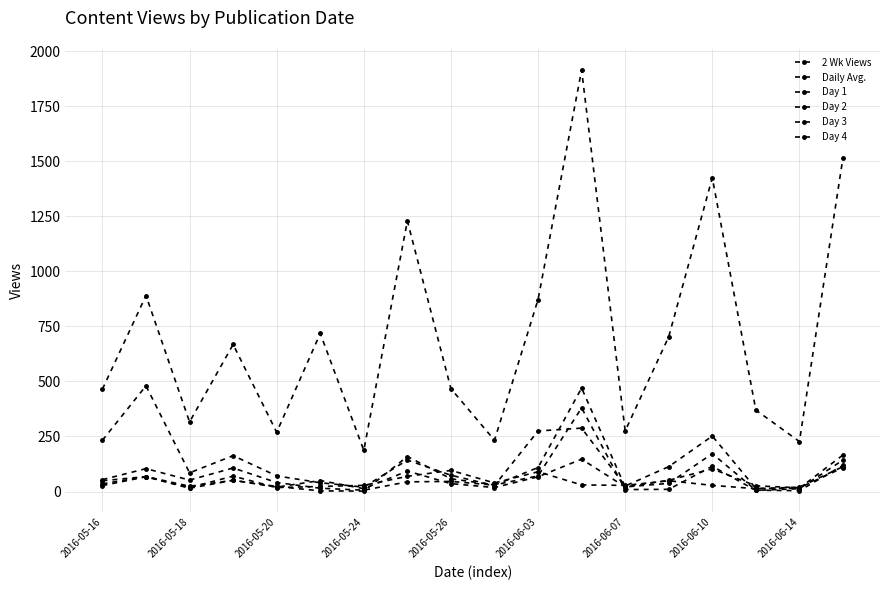

Which series has the largest range (max minus min)?

2 Wk Views